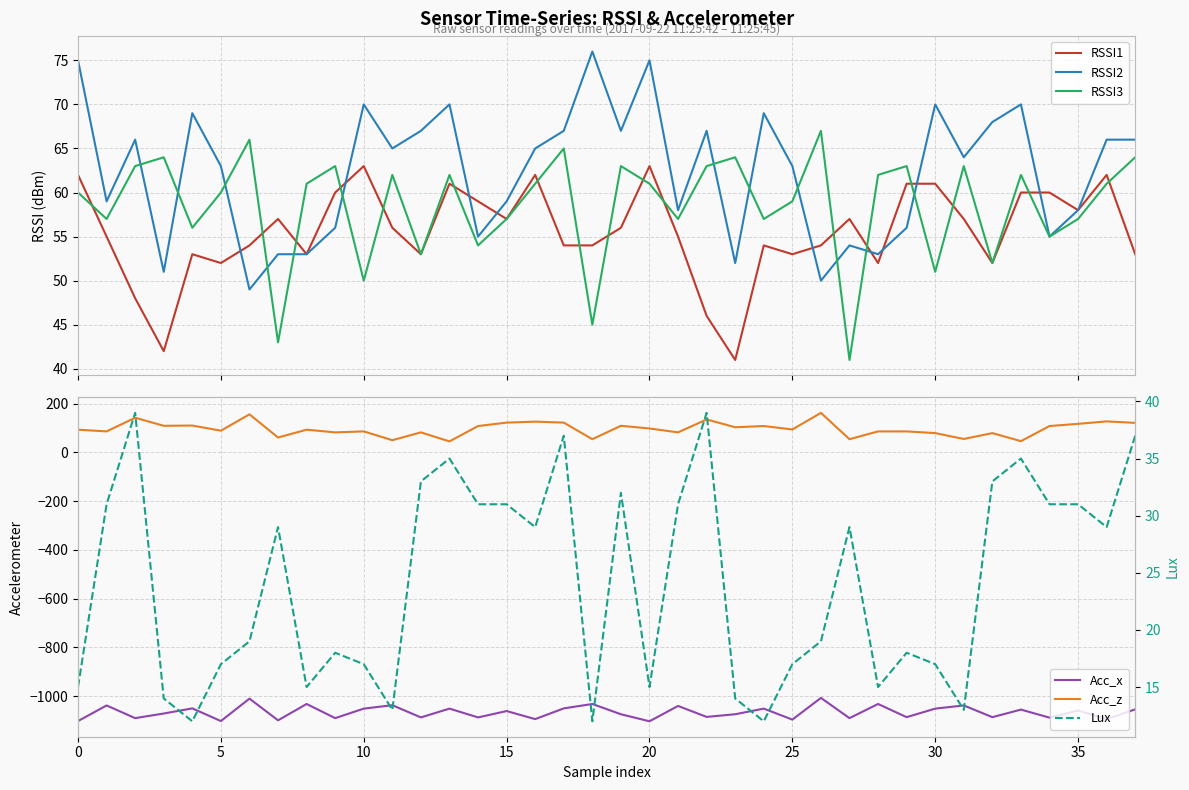

True or false: Acc_z and Lux cross at least once.

False